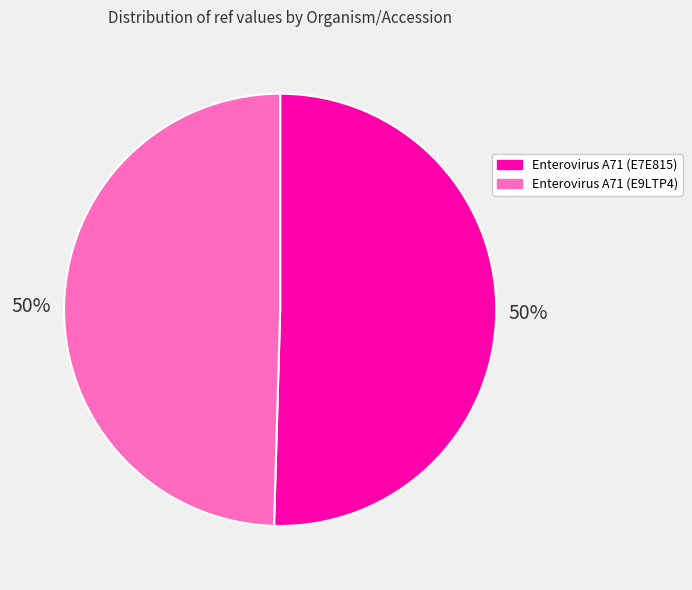

The Enterovirus A71 (E9LTP4) slice represents 50% of the pie. True or false?

True